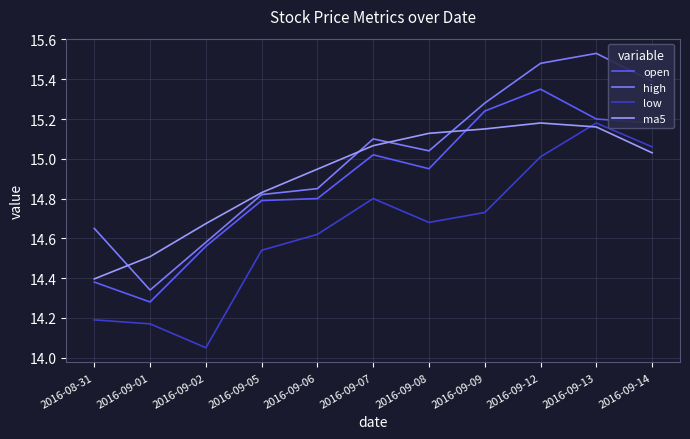

Which series has the largest total across all categories?

high